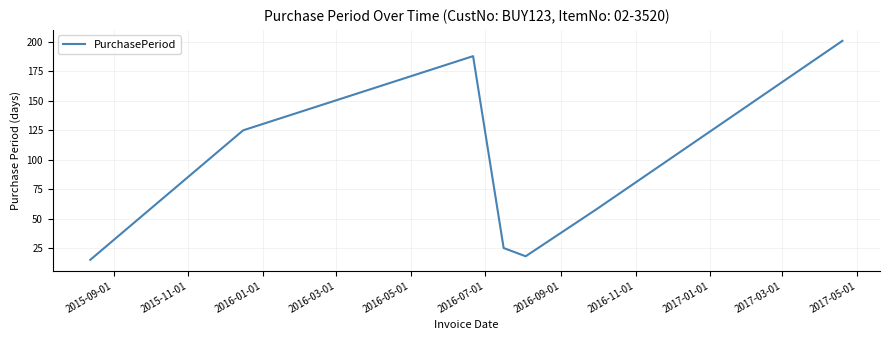

What is the difference between the maximum and minimum values?

186